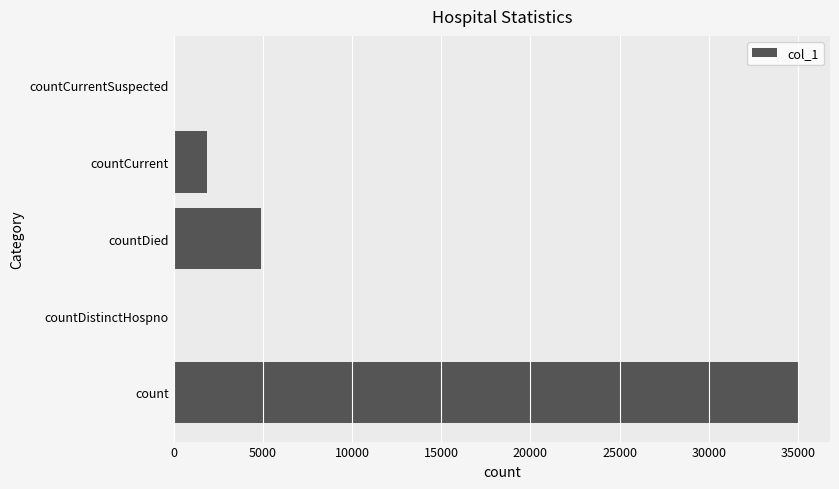

Which category has the highest value across all series?

count